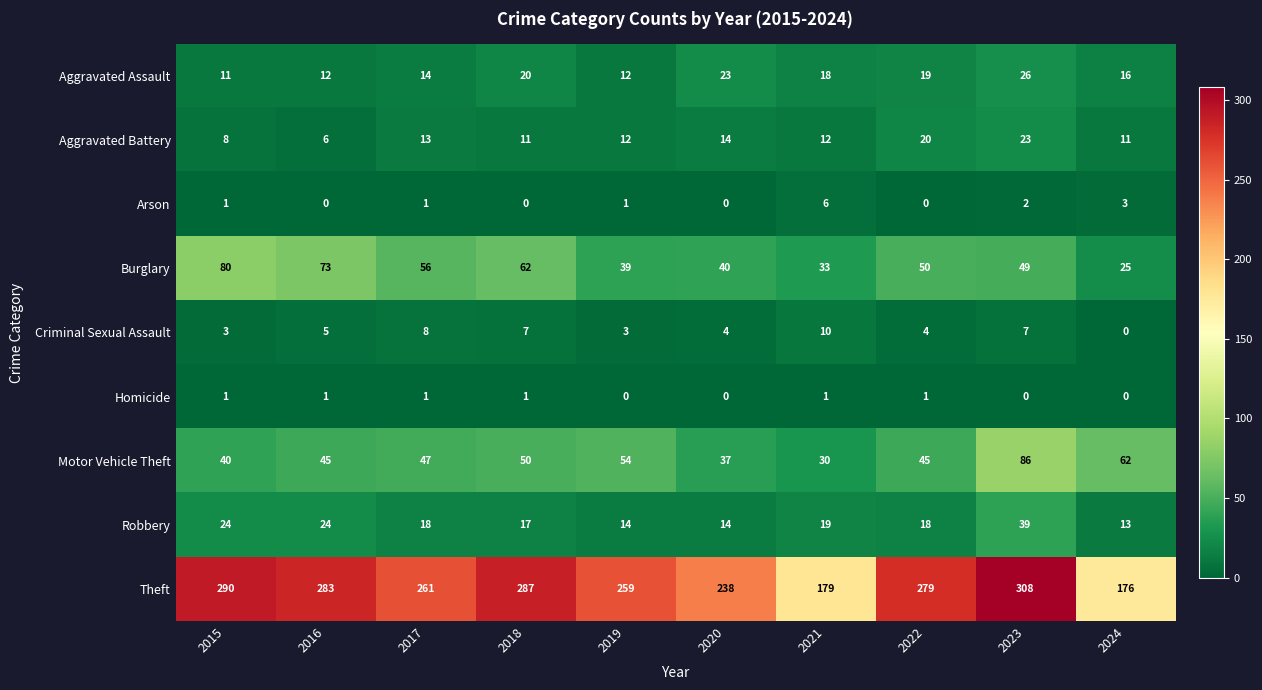

Rank the series by their maximum value, from lowest to highest.

Homicide, Arson, Criminal Sexual Assault, Aggravated Battery, Aggravated Assault, Robbery, Burglary, Motor Vehicle Theft, Theft